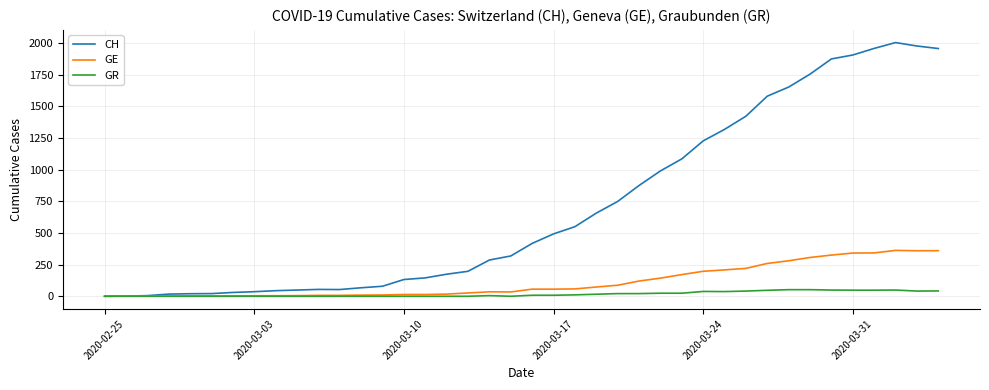

List the series in order of their peak value, lowest first.

GR, GE, CH